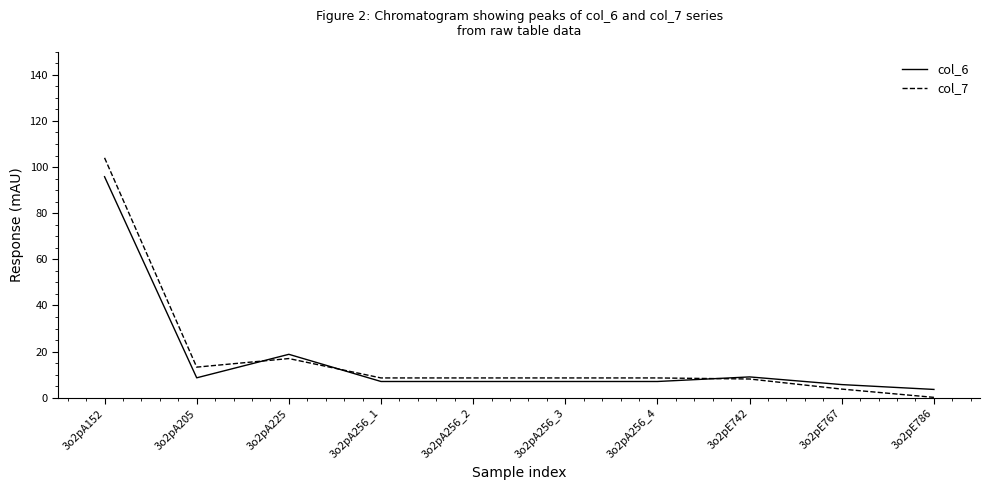

What is the maximum value for col_6?

95.8